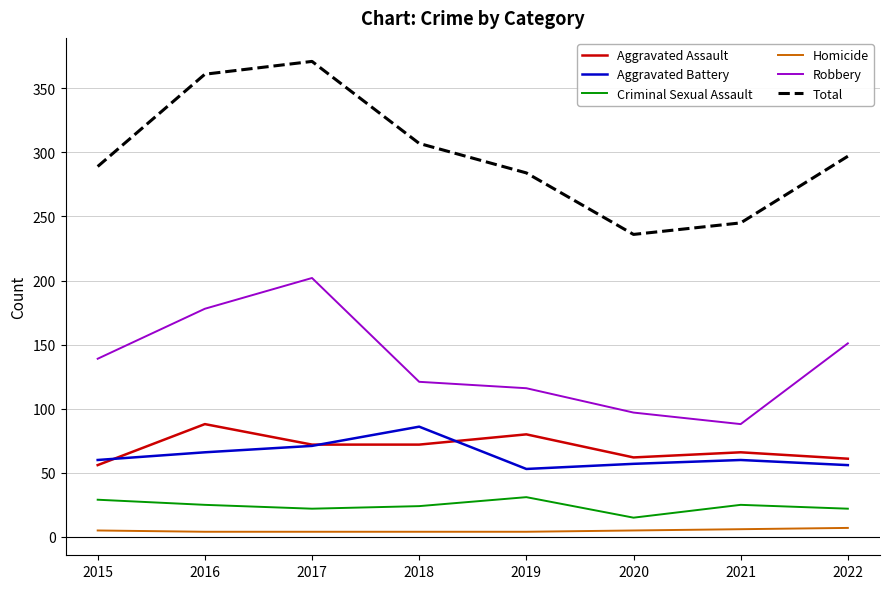

True or false: Aggravated Assault and Robbery cross at least once.

False